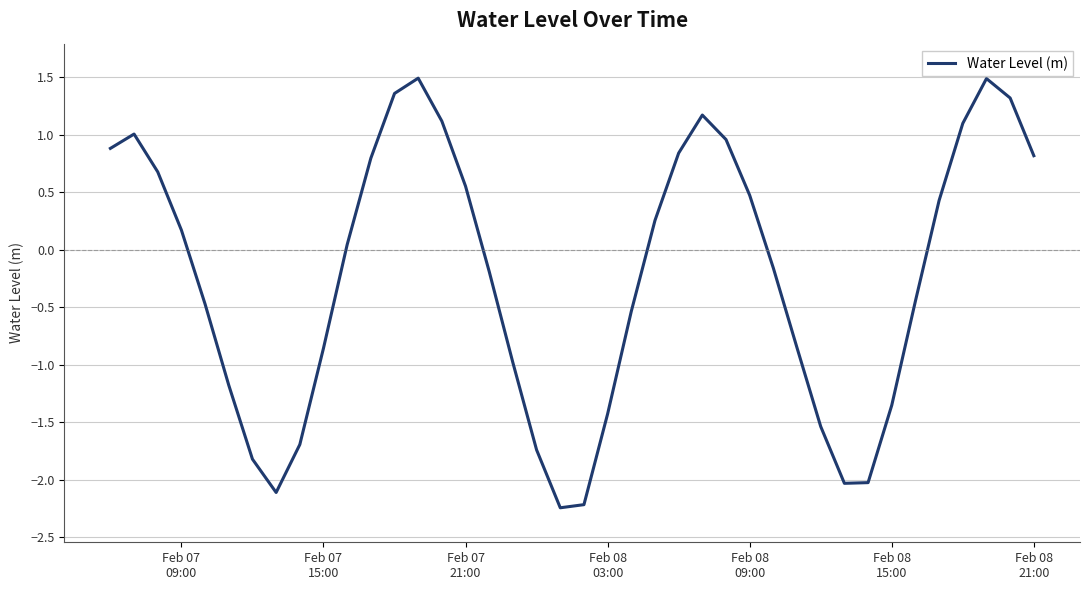

What is the difference between the second highest and minimum values?

3.7